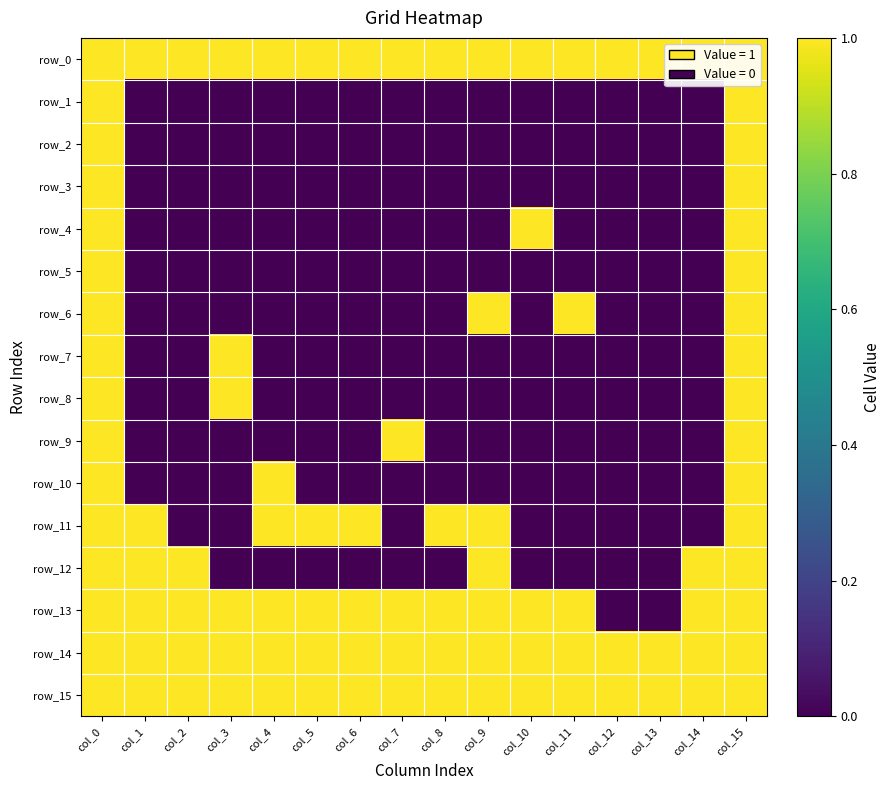

How many data points in row_13 are less than 1?

2